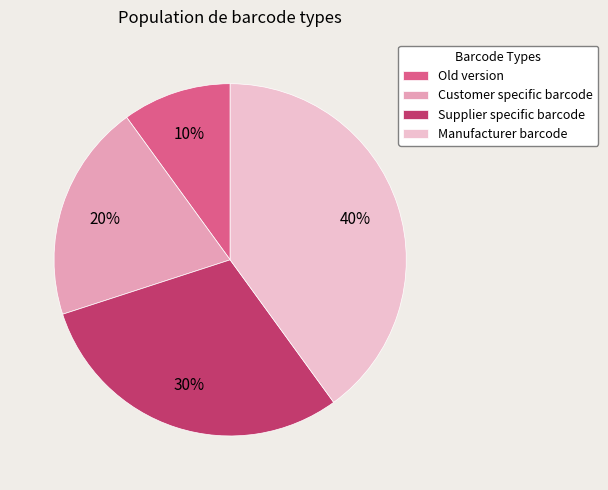

Is there any slice that represents more than half of the pie?

No